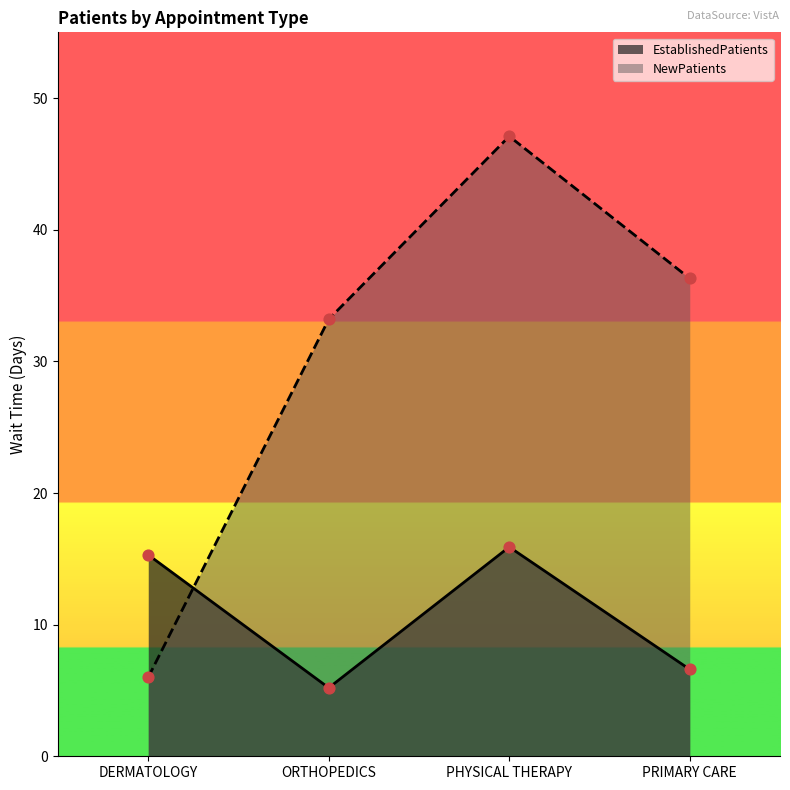

At which category is the sum across all series the highest?

PHYSICAL THERAPY